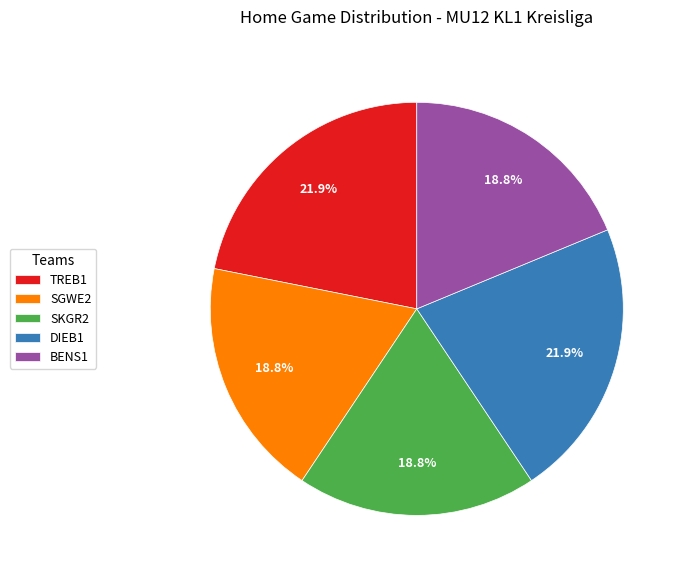

Approximately how many times larger is the value at BENS1 compared to DIEB1?

0.9